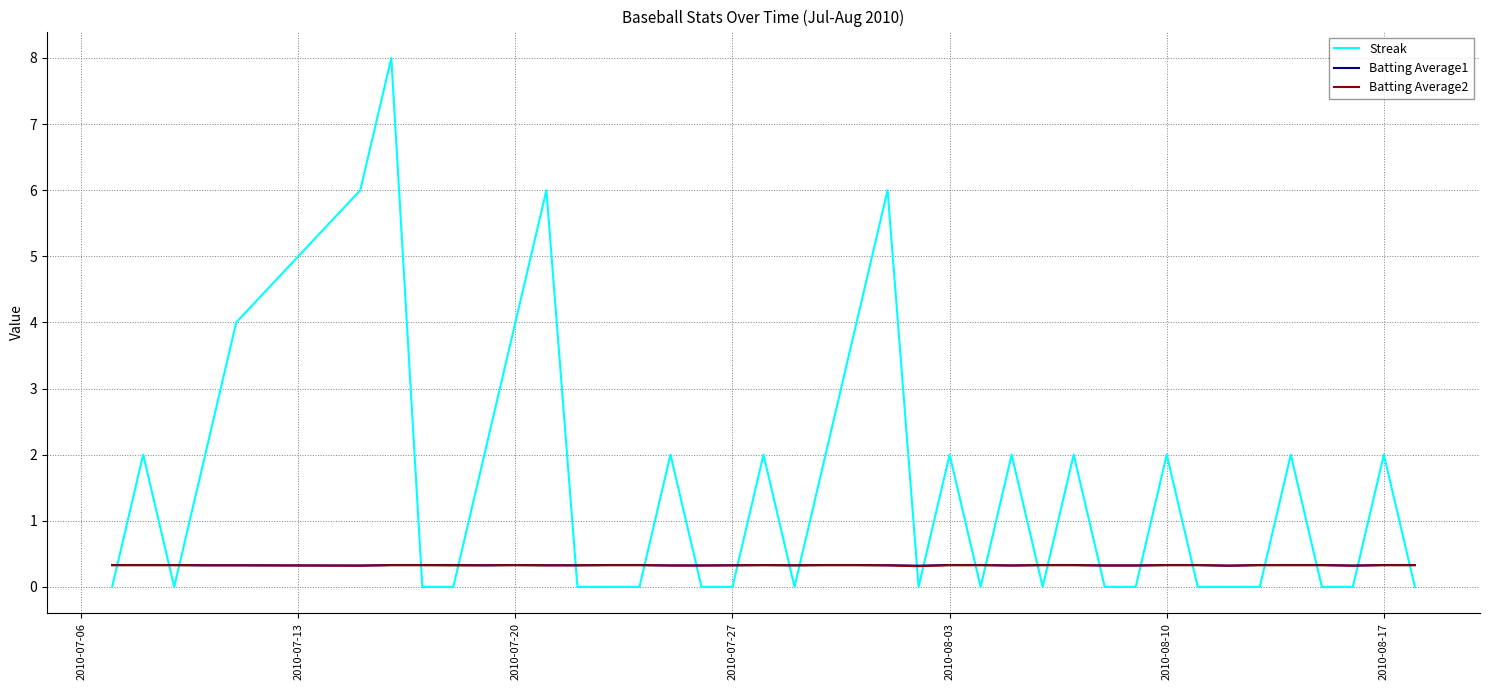

How many intersections are there between Streak and Batting Average1?

24